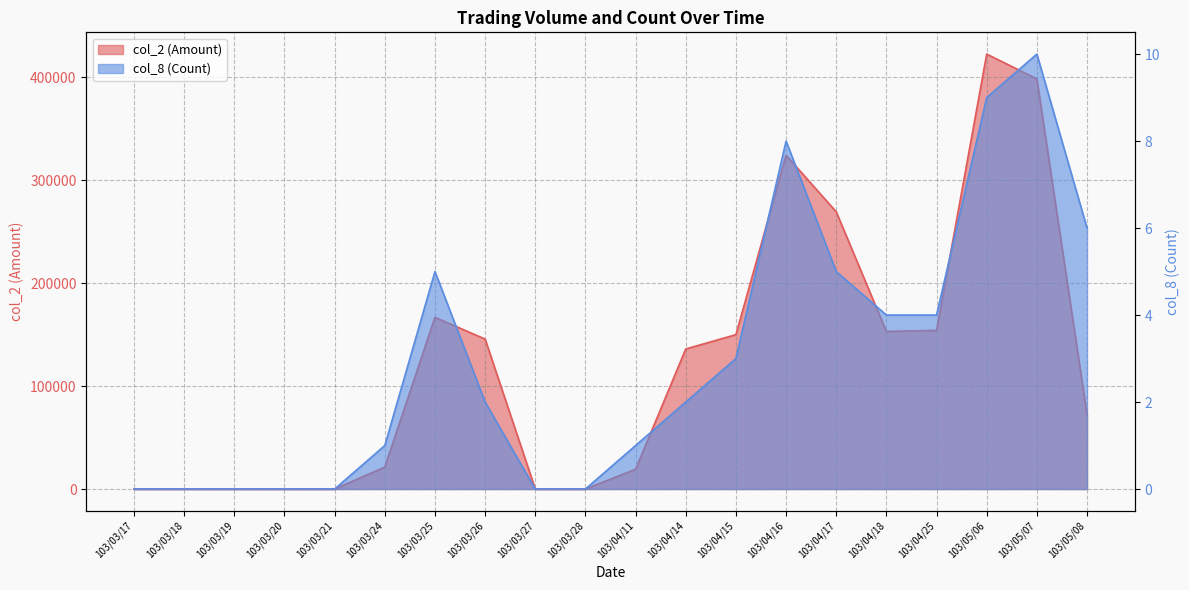

What is the sum of all col_8 (Count) values?

60